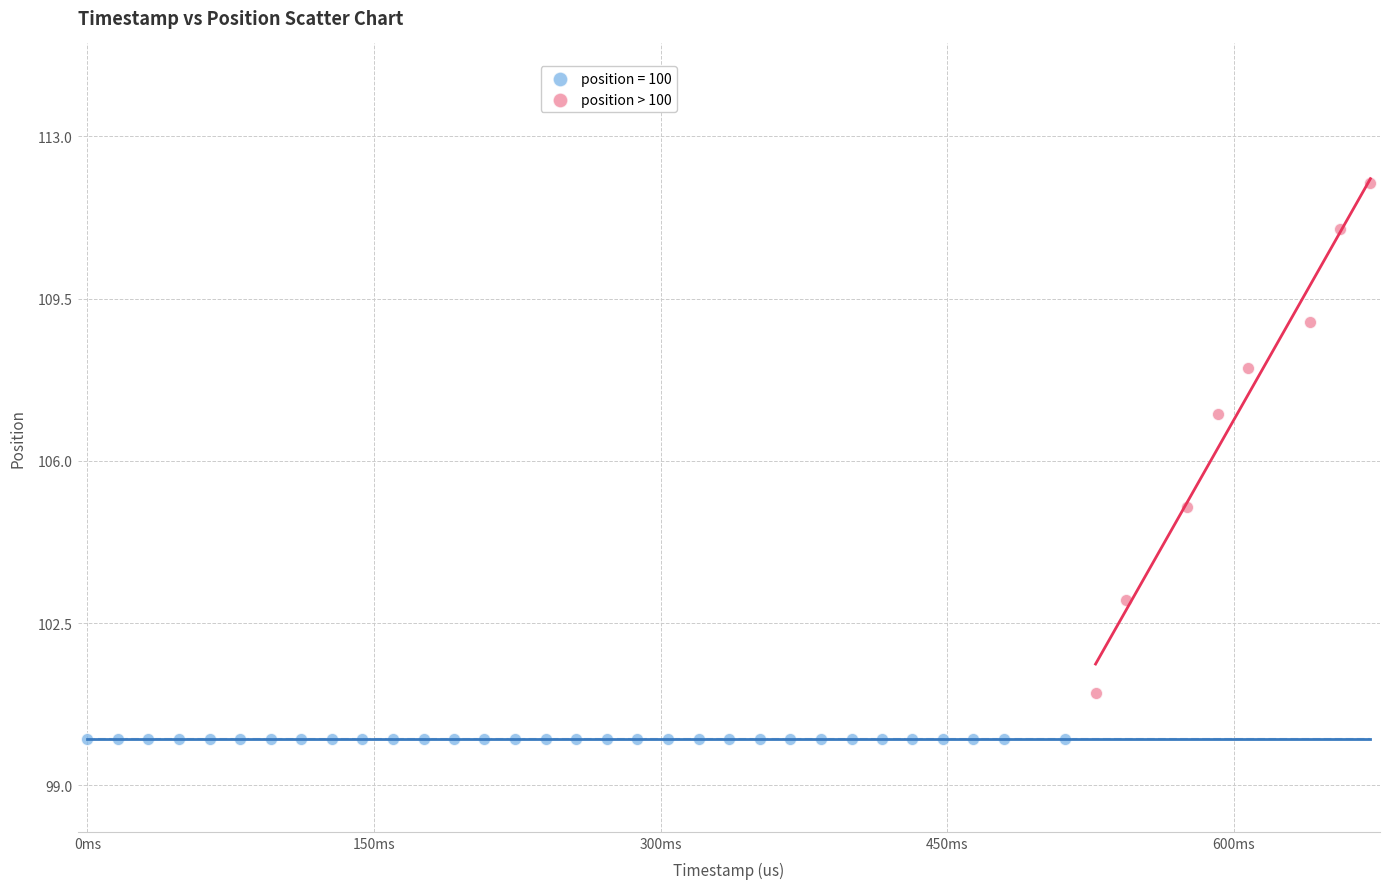

Which series contains the lowest Y value?

position = 100